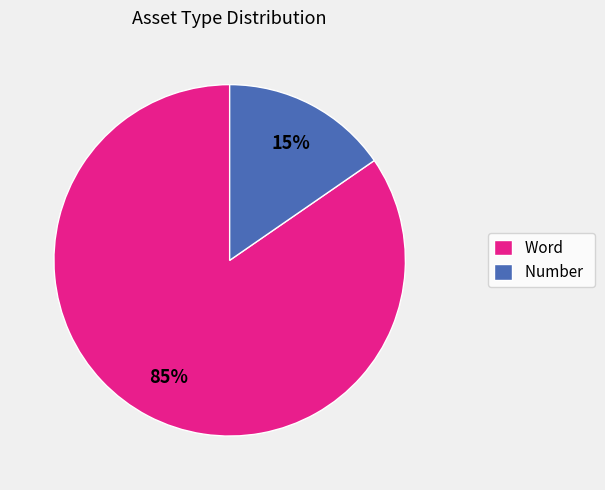

True or false: Word accounts for 95% of the total.

False